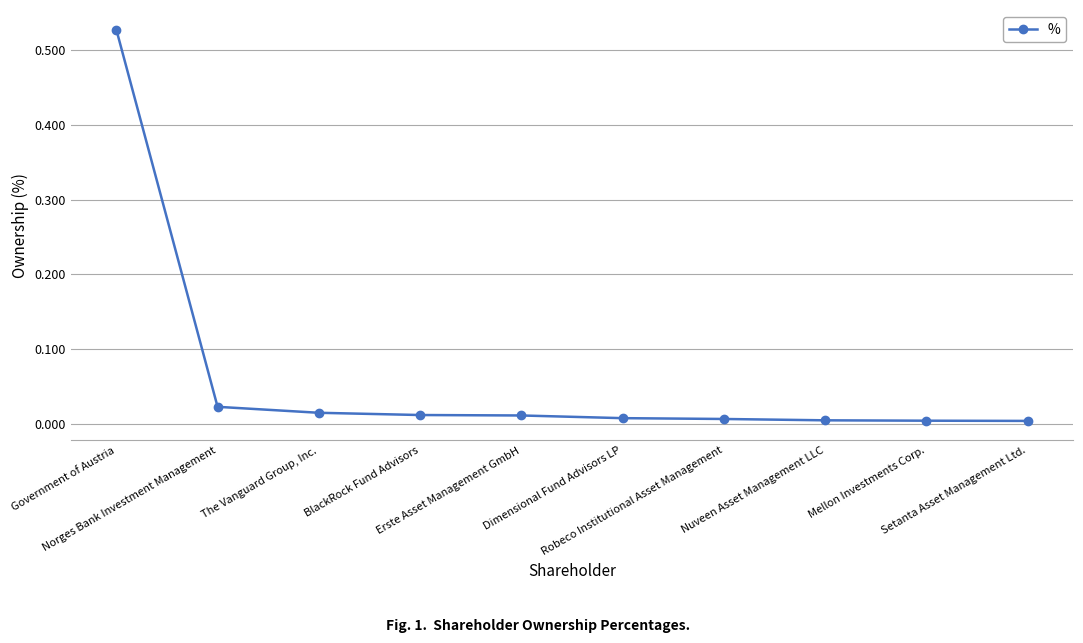

Rank the categories by value from highest to lowest.

Government of Austria, Norges Bank Investment Management, The Vanguard Group, Inc., BlackRock Fund Advisors, Erste Asset Management GmbH, Dimensional Fund Advisors LP, Robeco Institutional Asset Management, Nuveen Asset Management LLC, Mellon Investments Corp., Setanta Asset Management Ltd.